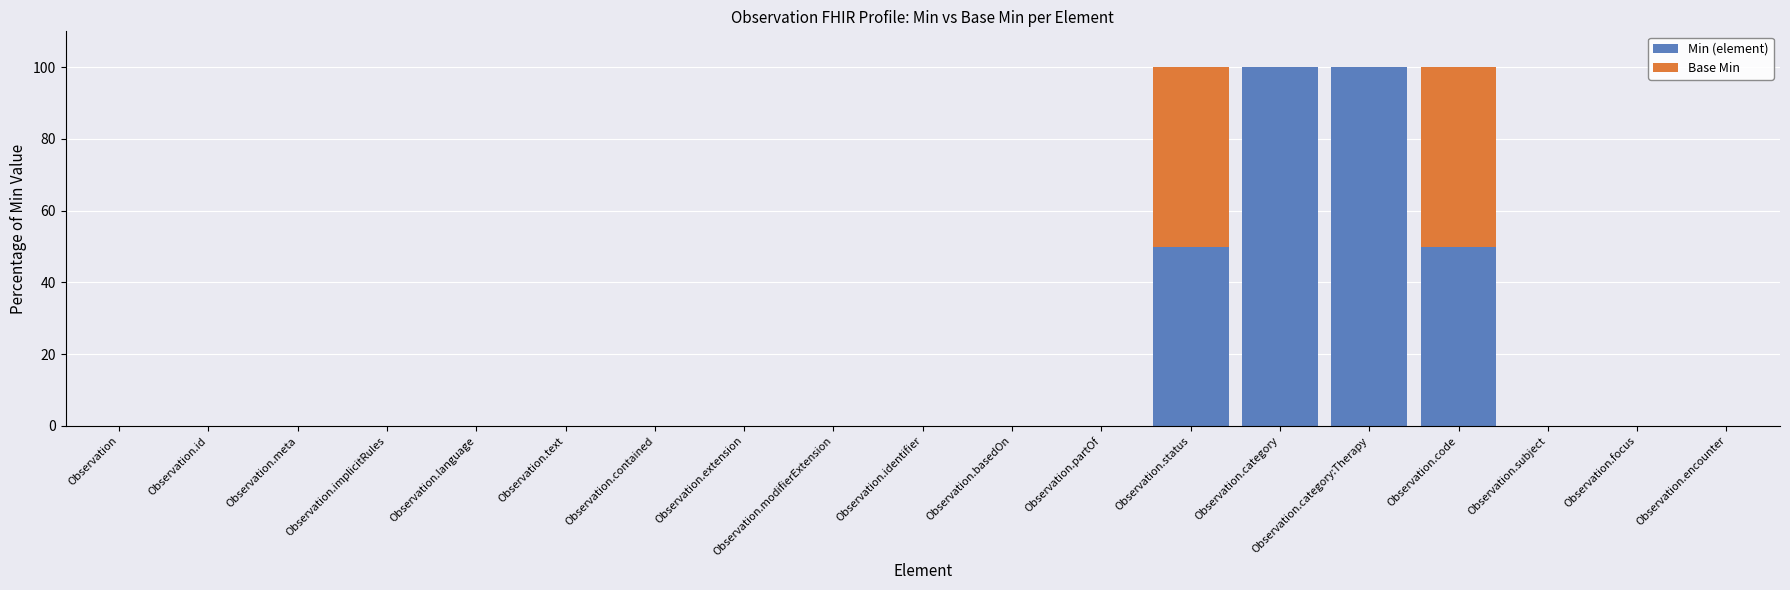

What is the sum of all Min (element) values?

300